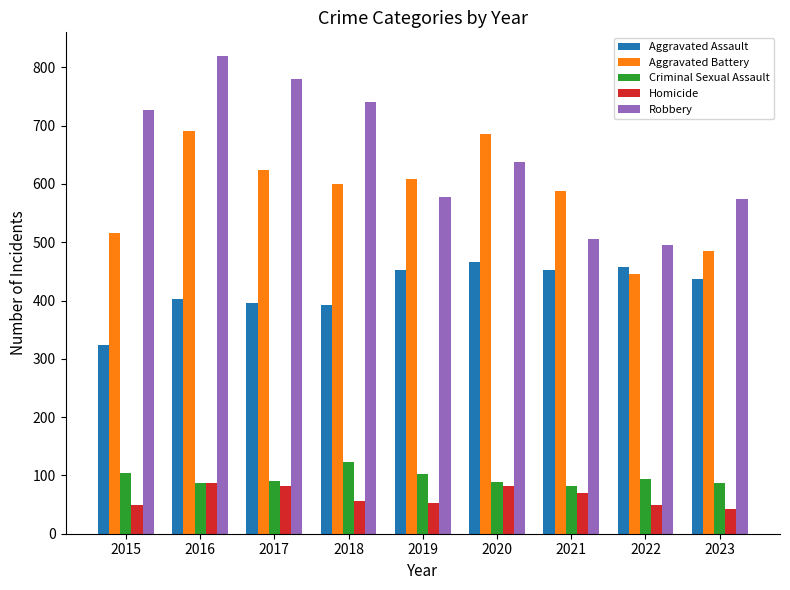

What are all the series names shown in the legend?

Aggravated Assault, Aggravated Battery, Criminal Sexual Assault, Homicide, Robbery